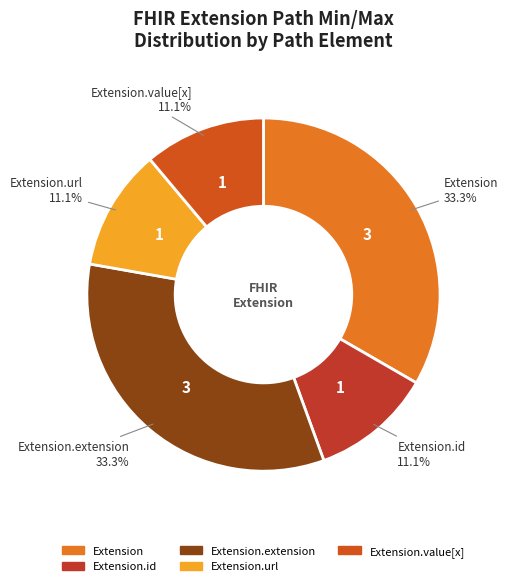

How many slices are in this pie chart?

5